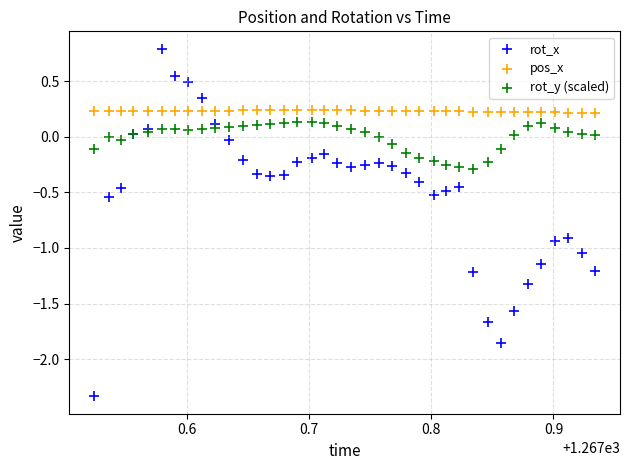

Which series contains the lowest Y value?

rot_x